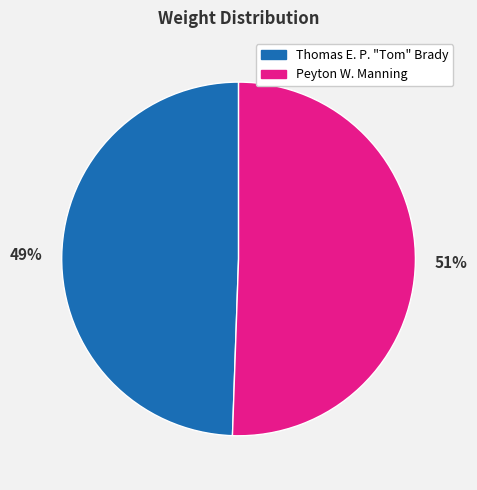

Is it true that Thomas E. P. "Tom" Brady is 49% of the pie?

True